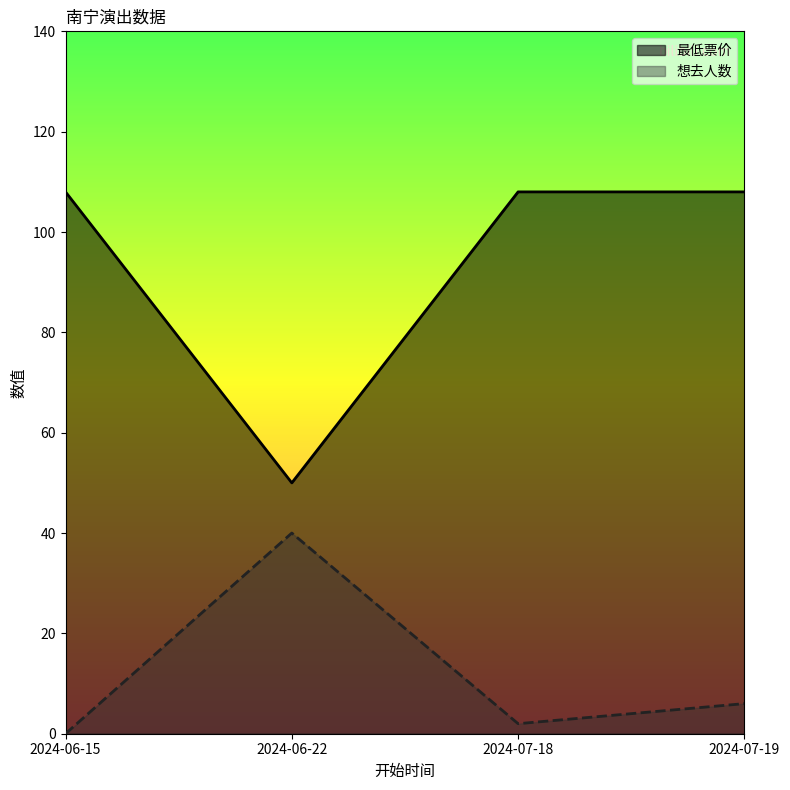

Reading right to left, list all the values displayed in this chart.

最低票价: 2024-07-19=108	2024-07-18=108	2024-06-22=50	2024-06-15=108
想去人数: 2024-07-19=6	2024-07-18=2	2024-06-22=40	2024-06-15=0